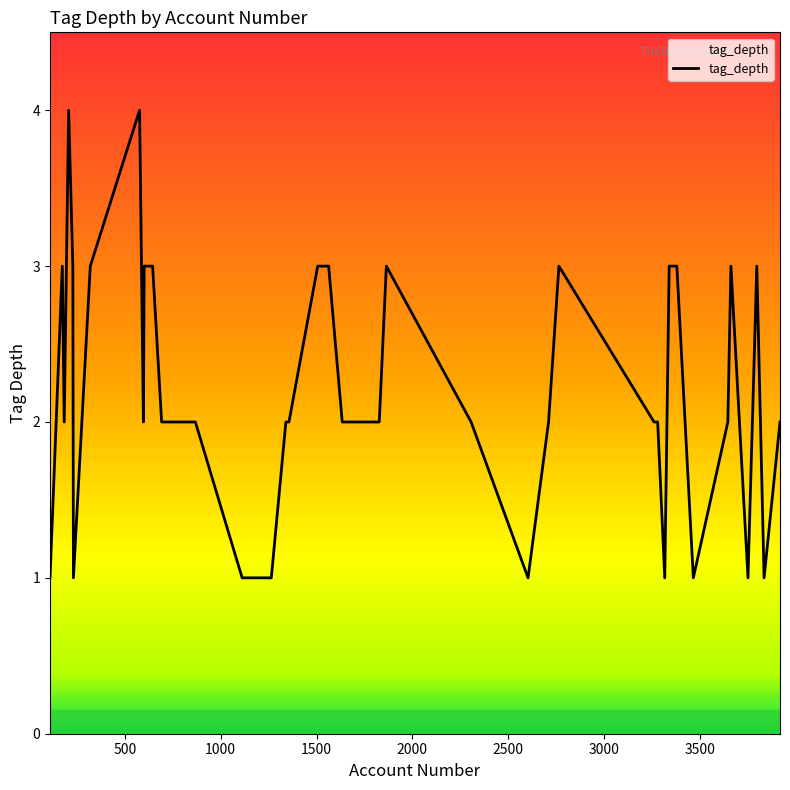

What is the maximum value shown in the chart?

4